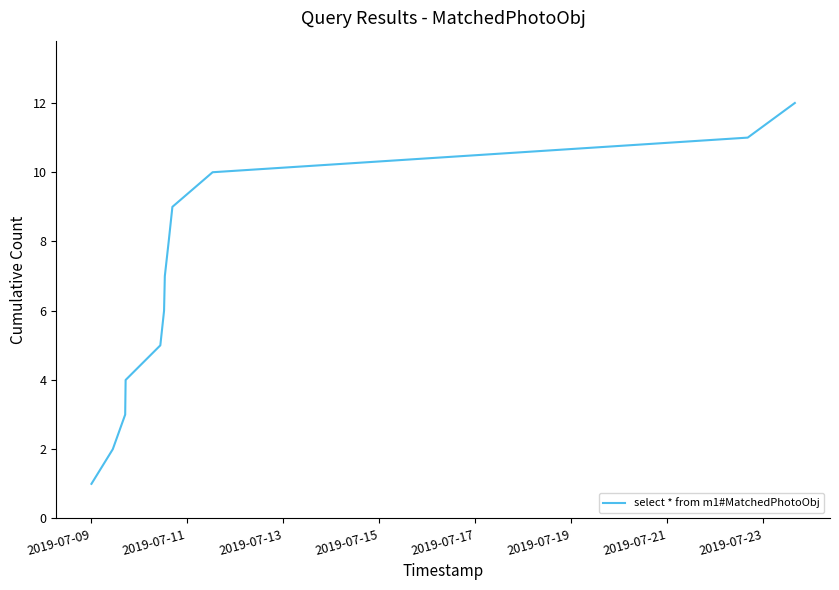

What is the greatest value displayed?

12